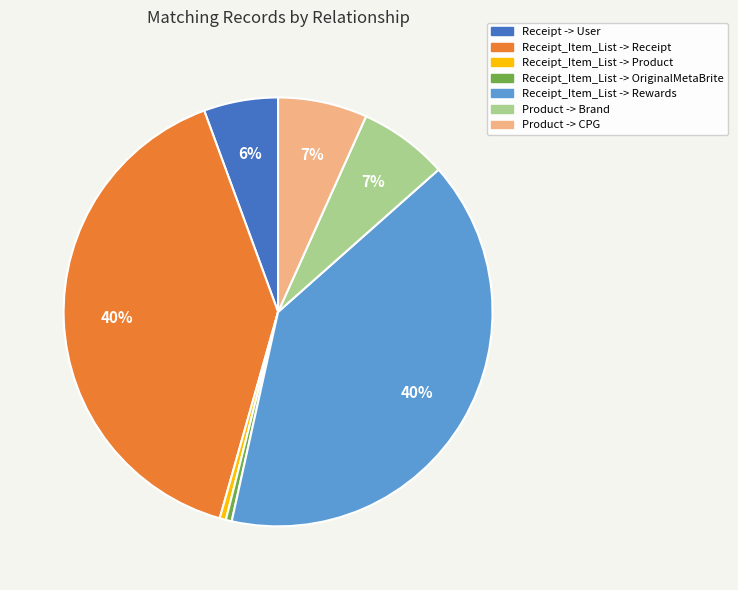

Count the number of slices in the pie.

7